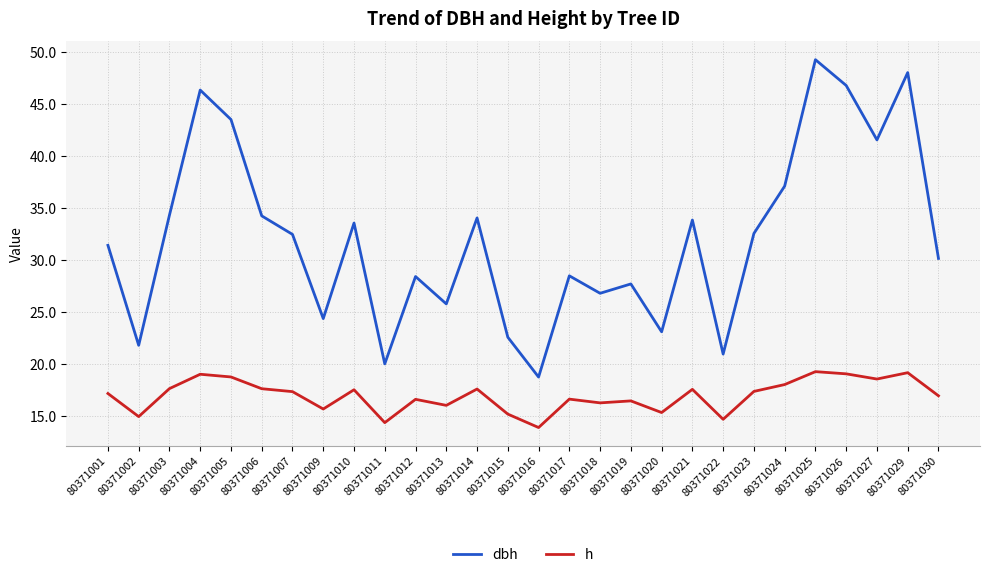

What is the total value across all series at 80371002?

36.8